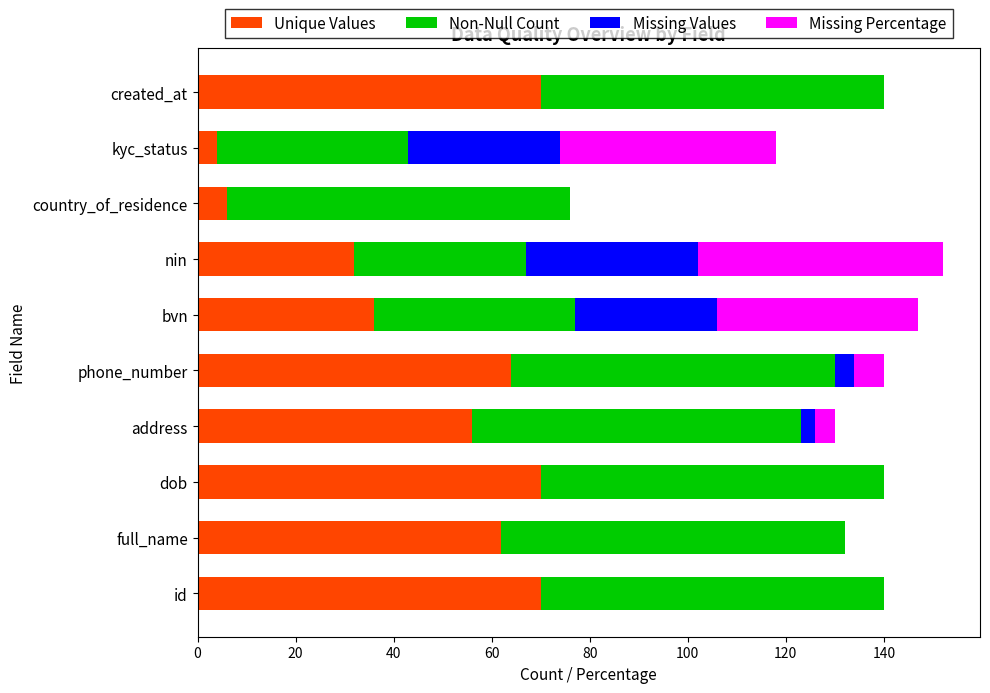

The Unique Values series shows 70 at id. True or false?

True